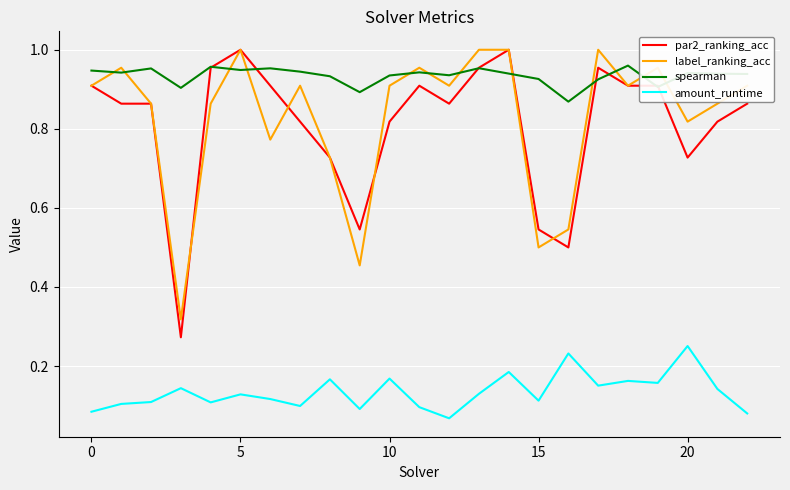

Which series has the widest spread of values?

par2_ranking_acc